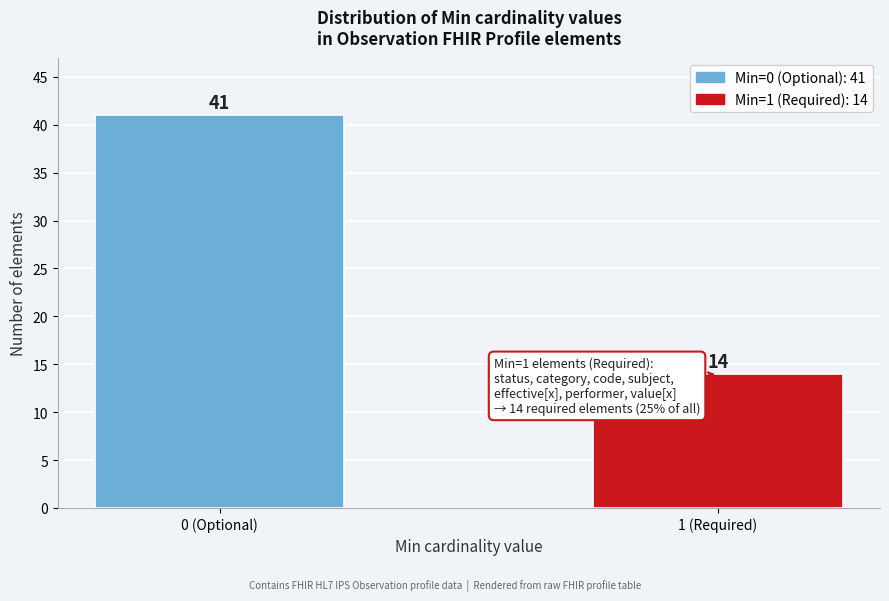

Reading right to left, what are all the values shown in this chart?

14	41